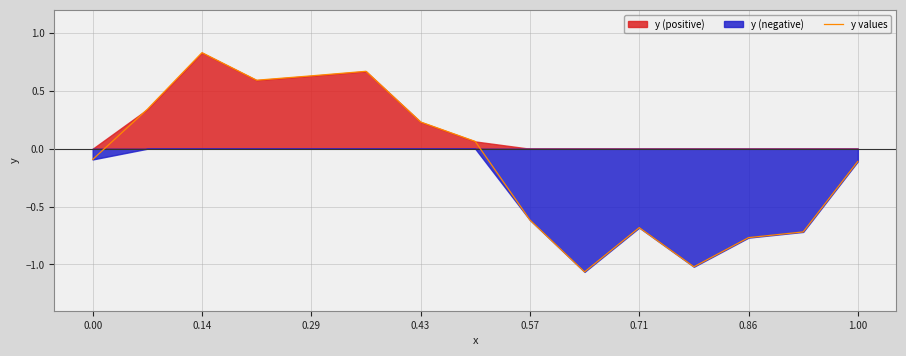

Is it true that y values equals -0.6 at 0.57?

True